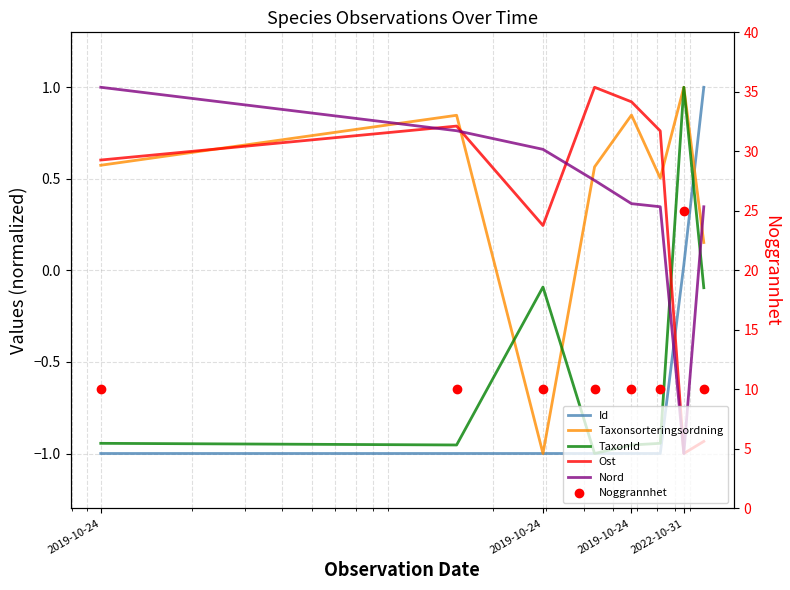

Which series has the widest spread of values?

Noggrannhet